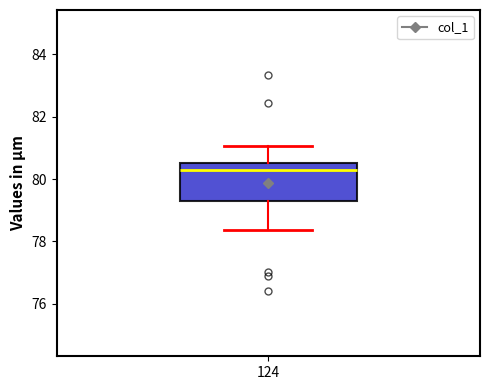

Read this box plot against the y-axis: the position of the median line, the range covered by the box, and the ends of both whiskers. The values are not printed on the chart, so give them approximately, as read against the axis.

median 80.2, box 79.2 to 80.6, whiskers 78.4 to 81.0